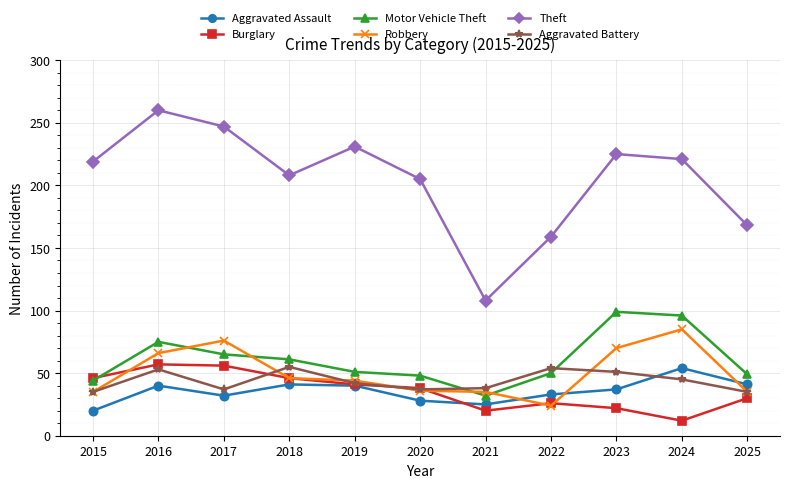

Which label corresponds to the smallest value in the chart?

2024